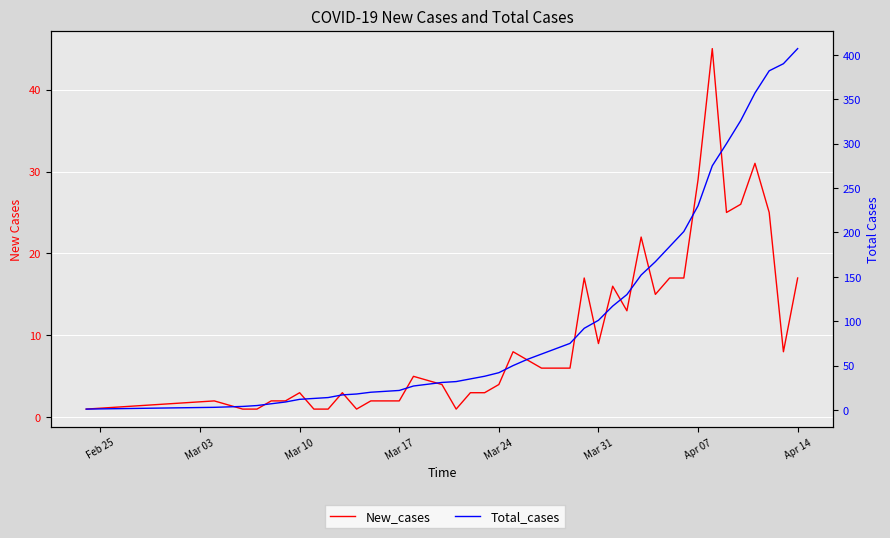

Which series has the largest range (max minus min)?

Total_cases